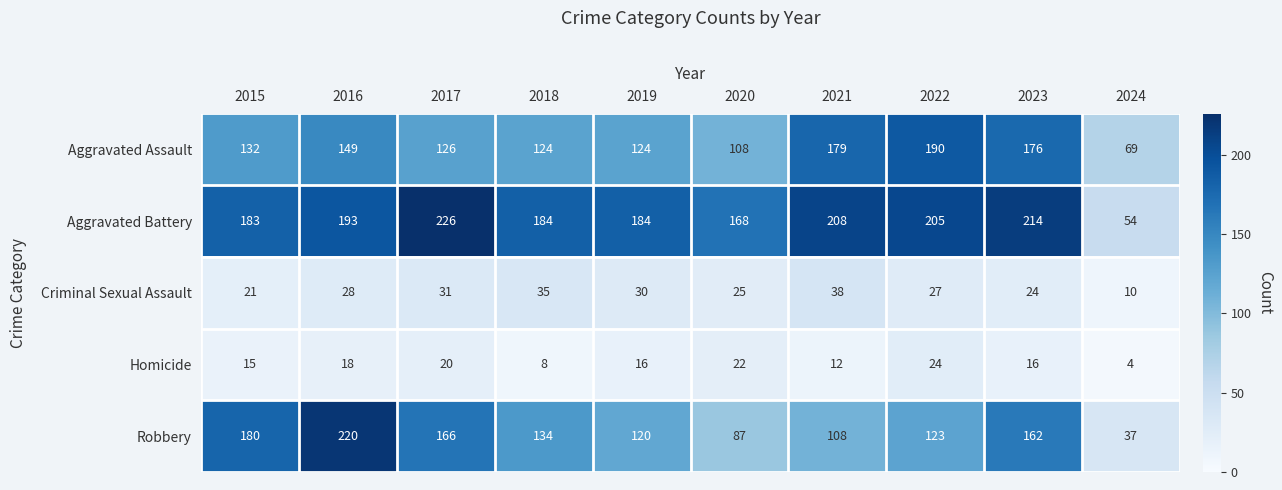

Which label corresponds to the largest value in the chart?

2017